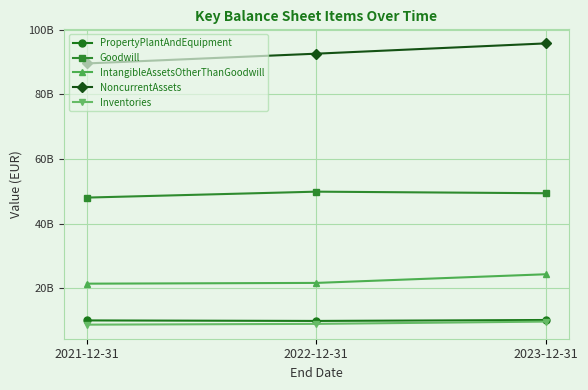

Is this an area chart (filled region under the line)?

No